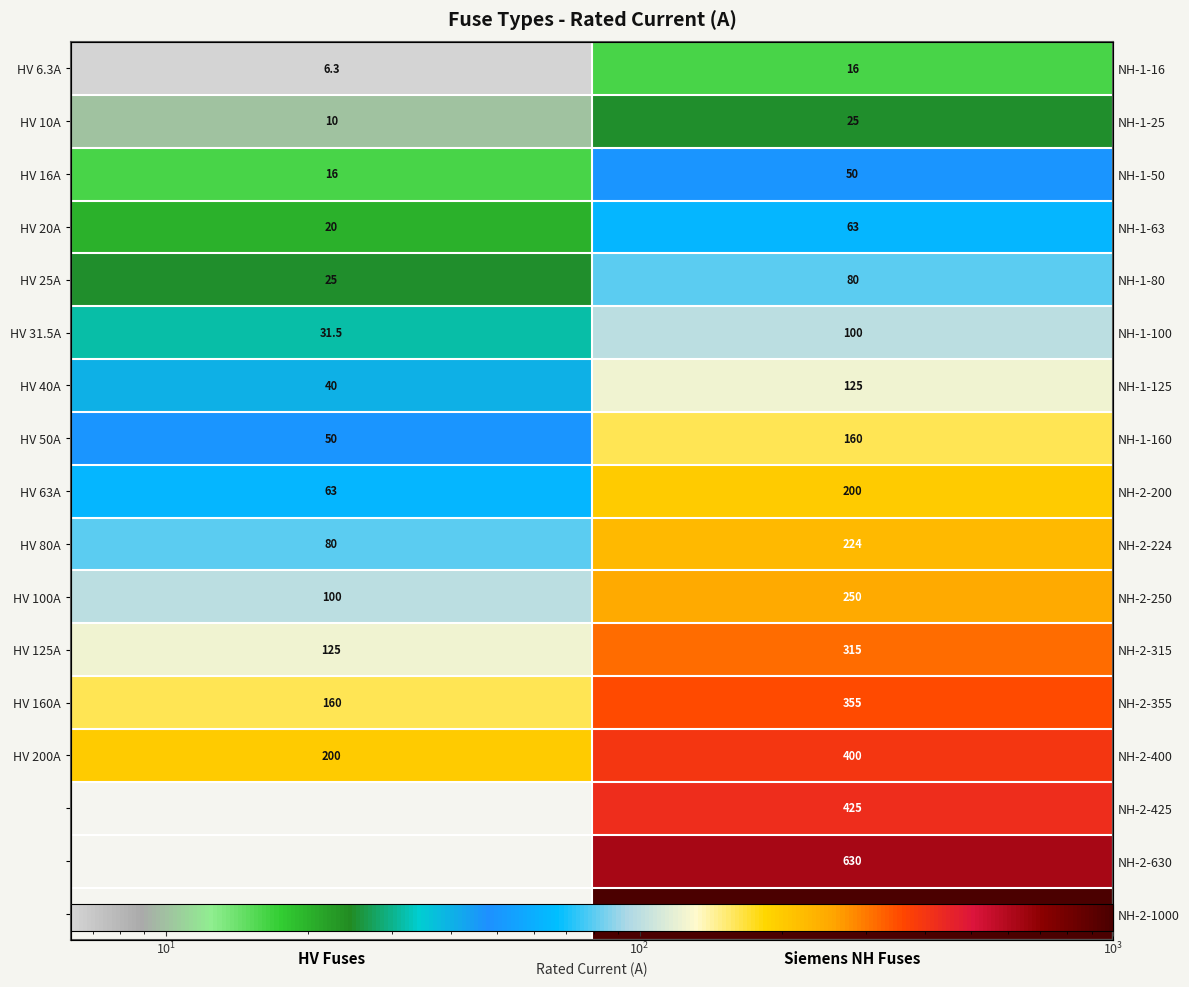

The value of HV 10A at Siemens NH Fuses is 11.0. True or false?

False